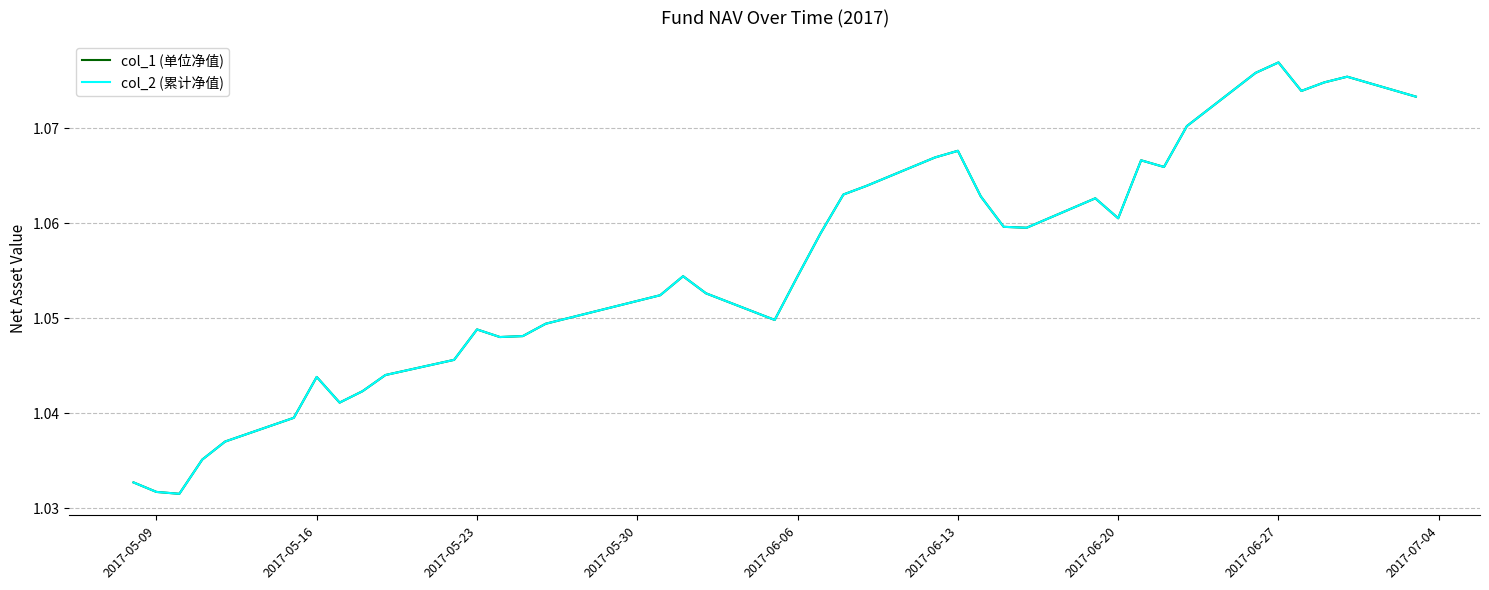

Is this an area chart (filled region under the line)?

No